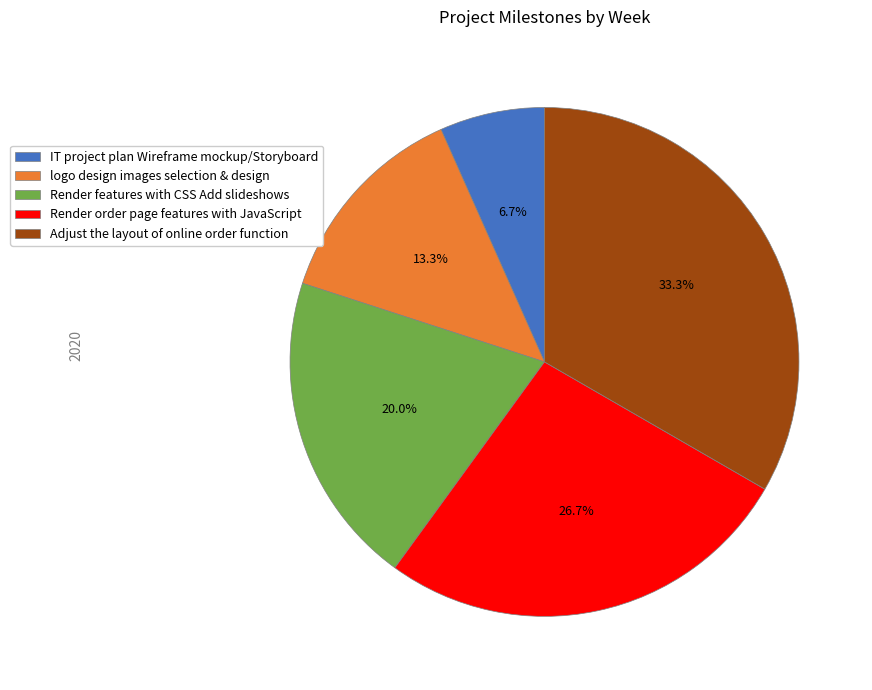

To the nearest percent, what percentage of the pie is logo design images selection & design?

13%